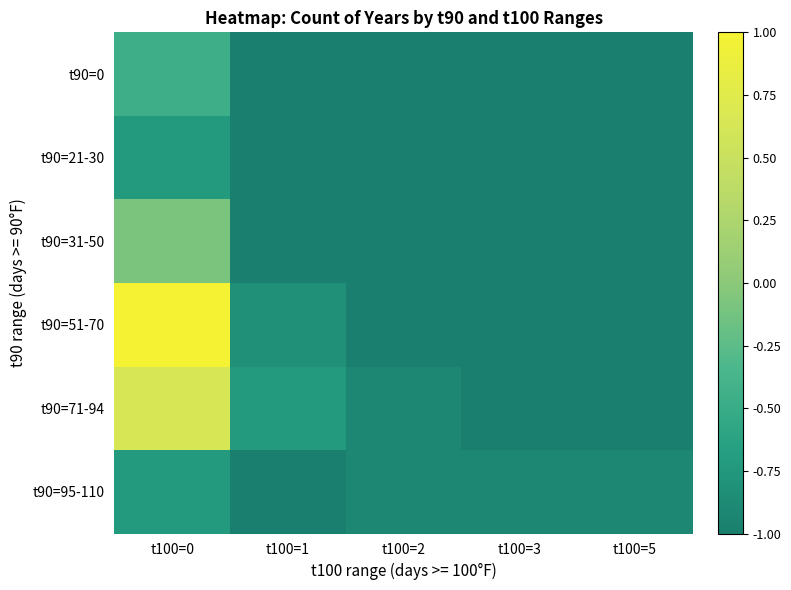

At how many categories does at least one series exceed 0?

1